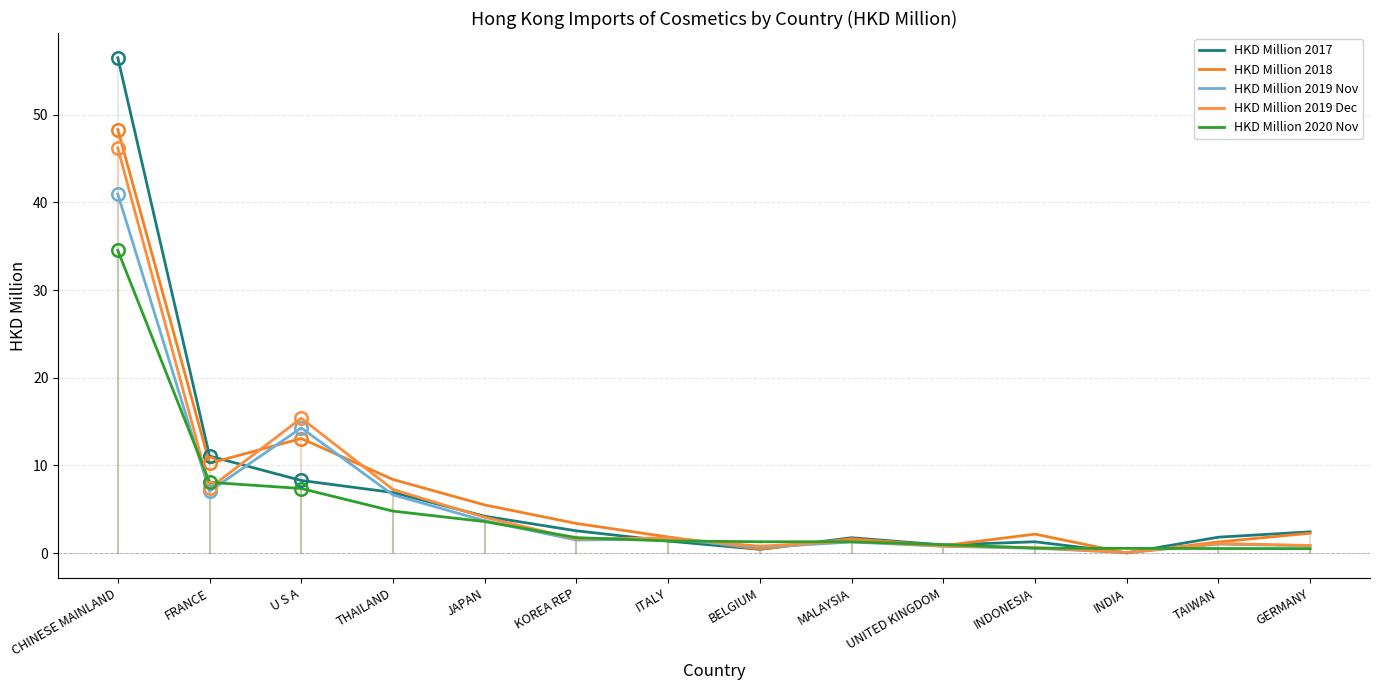

List the labels in order of HKD Million 2019 Nov value, smallest first.

INDIA, INDONESIA, BELGIUM, UNITED KINGDOM, GERMANY, TAIWAN, MALAYSIA, KOREA REP, ITALY, JAPAN, THAILAND, FRANCE, U S A, CHINESE MAINLAND